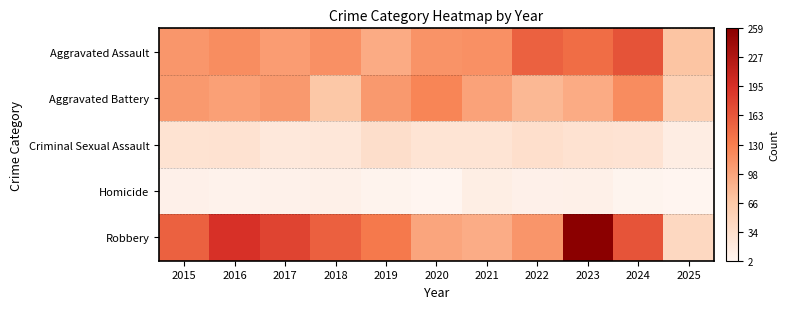

Reading left to right, transcribe all the data shown in this chart.

Aggravated Assault: 2015=110	2016=118	2017=105	2018=115	2019=92	2020=113	2021=115	2022=154	2023=145	2024=166	2025=70
Aggravated Battery: 2015=108	2016=102	2017=108	2018=67	2019=108	2020=125	2021=100	2022=81	2023=92	2024=119	2025=55
Criminal Sexual Assault: 2015=29	2016=30	2017=21	2018=23	2019=35	2020=27	2021=27	2022=34	2023=30	2024=28	2025=14
Homicide: 2015=9	2016=7	2017=8	2018=10	2019=5	2020=2	2021=13	2022=9	2023=10	2024=4	2025=2
Robbery: 2015=154	2016=194	2017=178	2018=155	2019=135	2020=97	2021=91	2022=111	2023=259	2024=165	2025=44